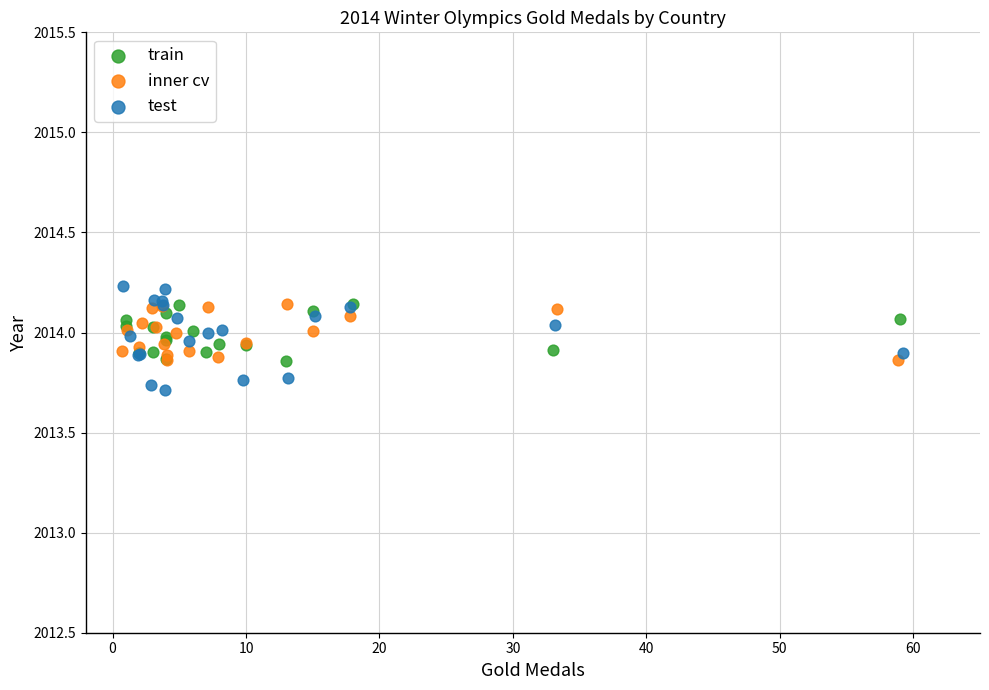

Which series has the widest spread of Y values?

test